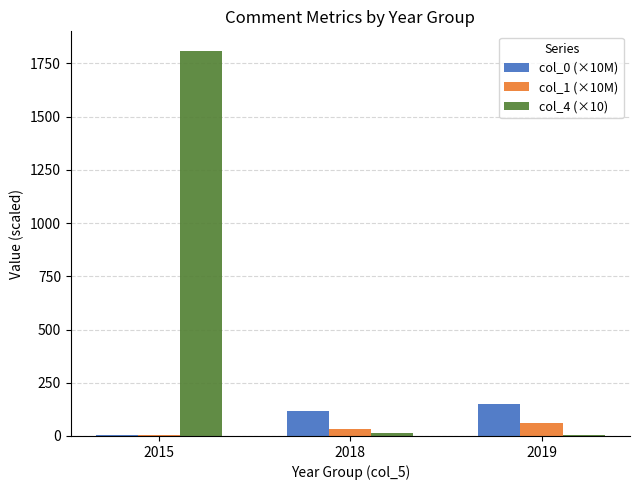

What is the difference between the col_1 (×10M) values at 2015 and 2018?

26.0